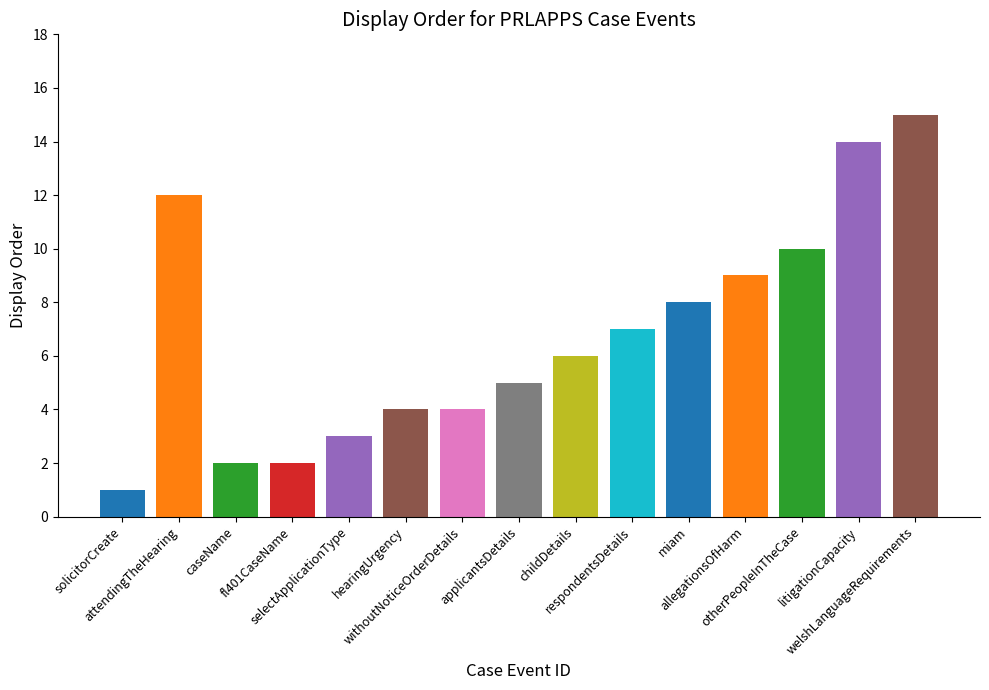

What is the greatest value displayed?

15